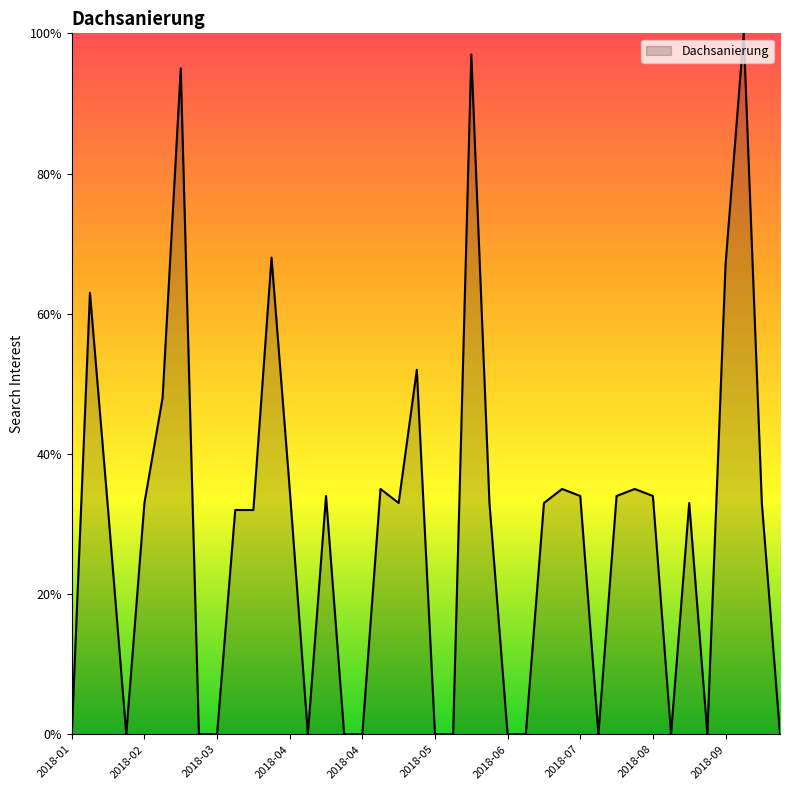

Reading left to right, transcribe all the data shown in this chart.

0	63	32	0	33	48	95	0	0	32	32	68	35	0	34	0	0	35	33	52	0	0	97	33	0	0	33	35	34	0	34	35	34	0	33	0	67	100	33	0